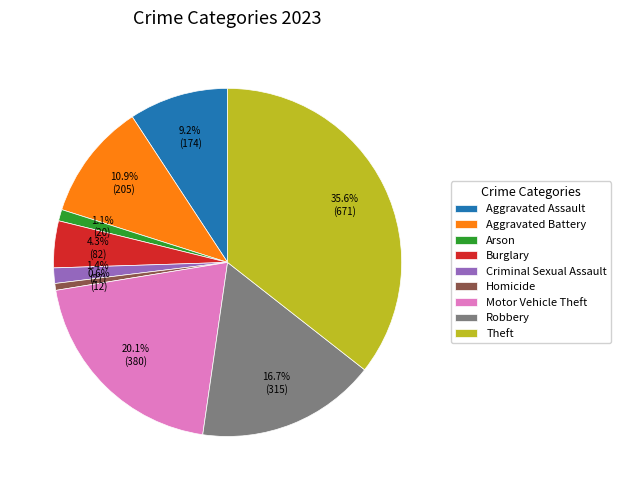

To the nearest percent, what portion does Robbery represent?

17%